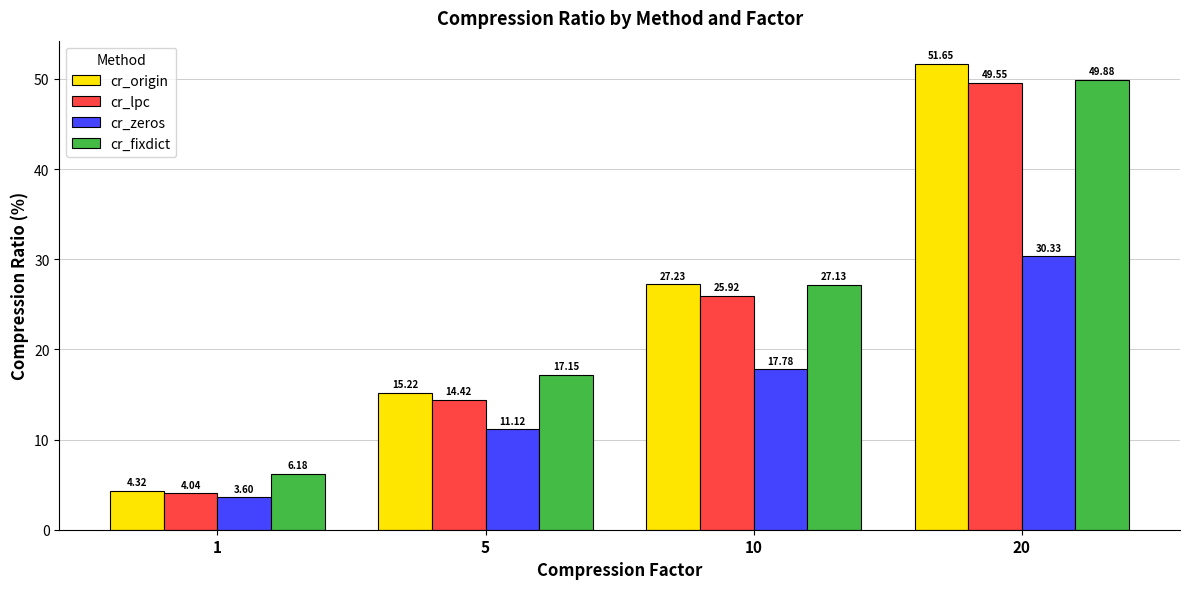

How many bars are there in each group?

4